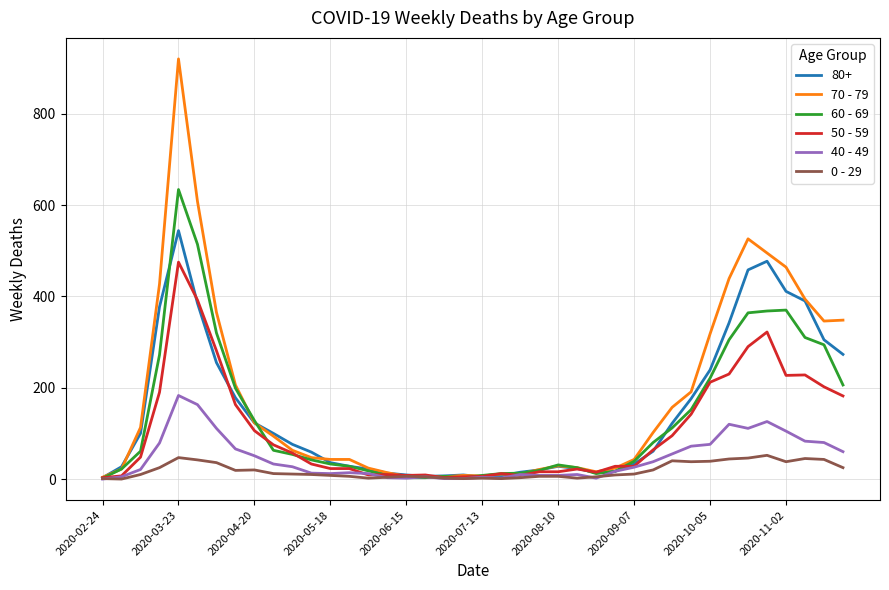

How many values in the 50 - 59 series are below 48?

20